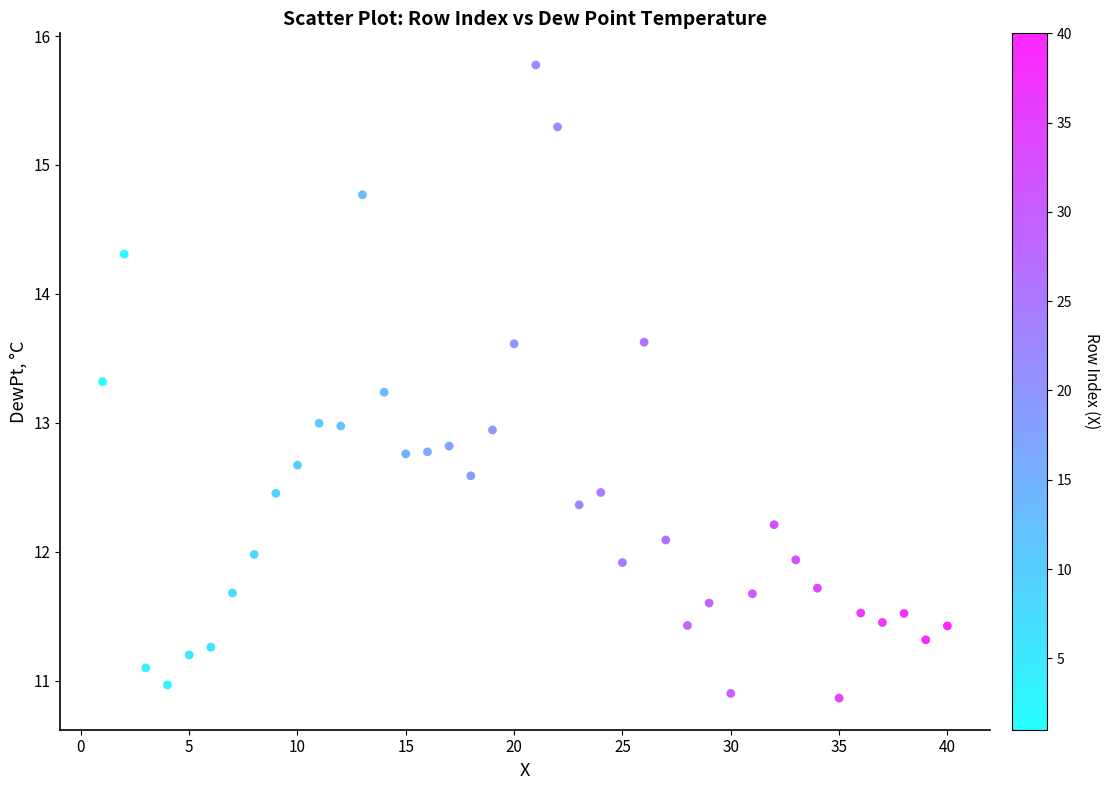

What is the range of X values (max minus min)?

39.0